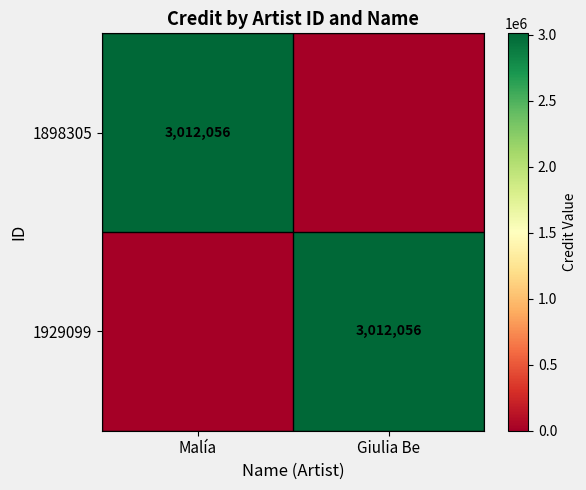

At which category is the sum across all series the highest?

Malía